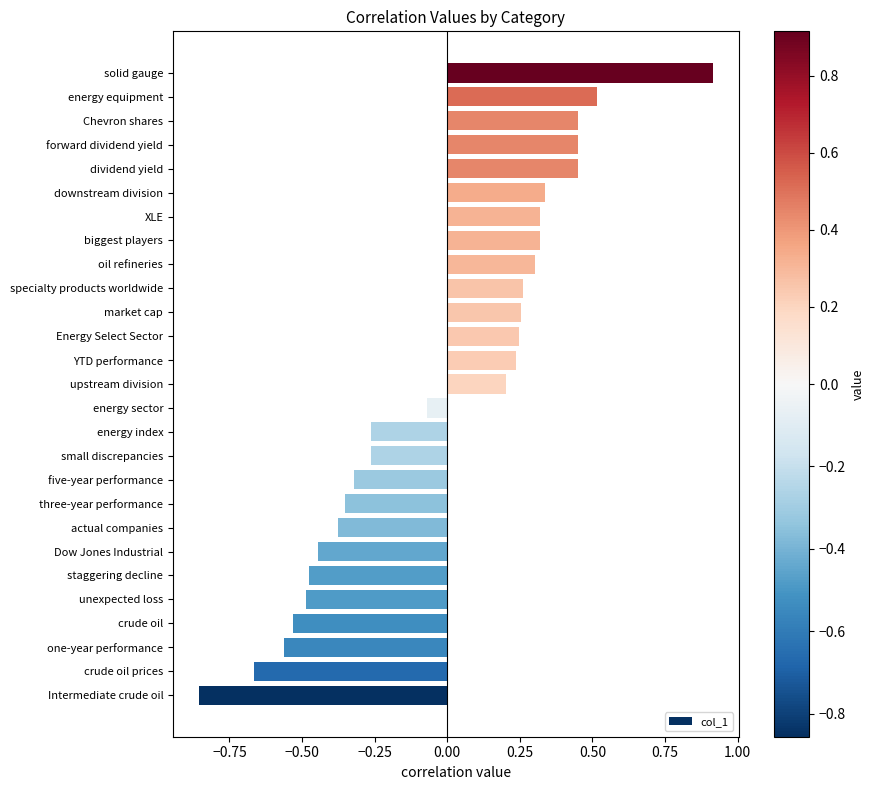

The value at energy equipment is 0.5. True or false?

True